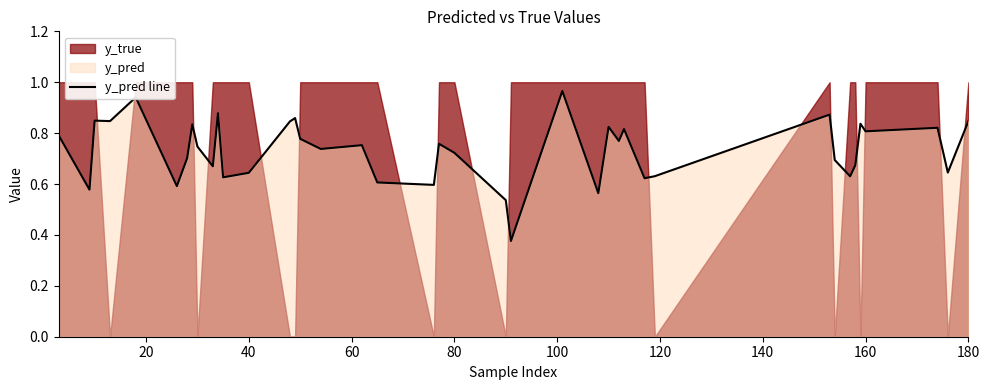

What is the greatest value displayed?

1.0